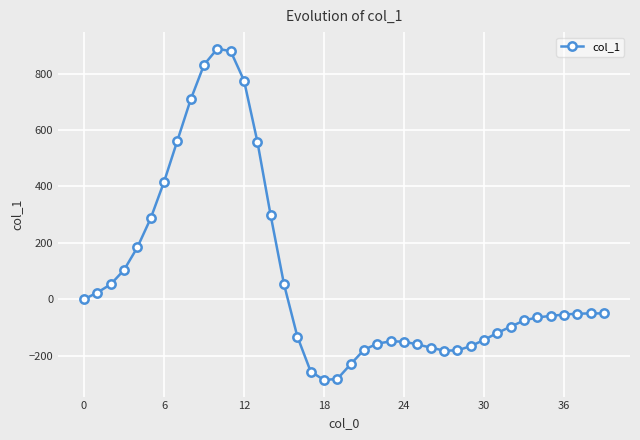

True or false: there are more than 1 points higher than both neighbors.

True